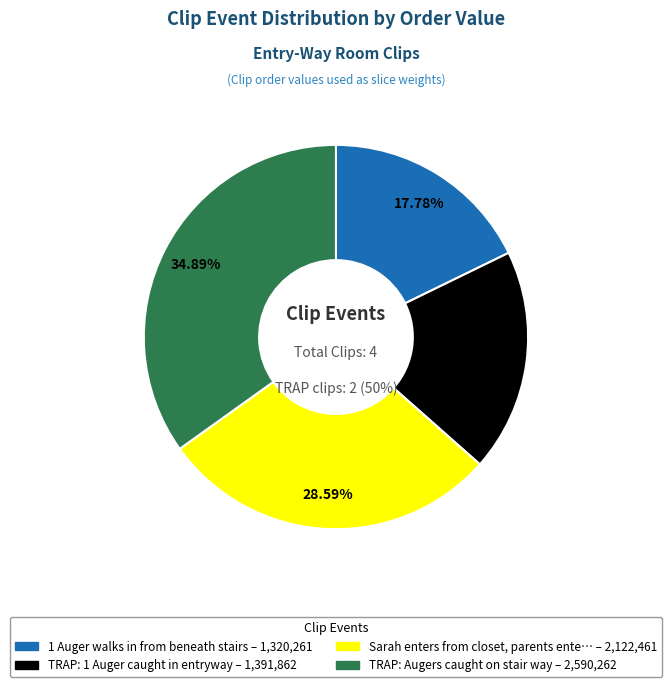

Does Sarah enters from closet, parents enter account for over 50% of the chart?

No